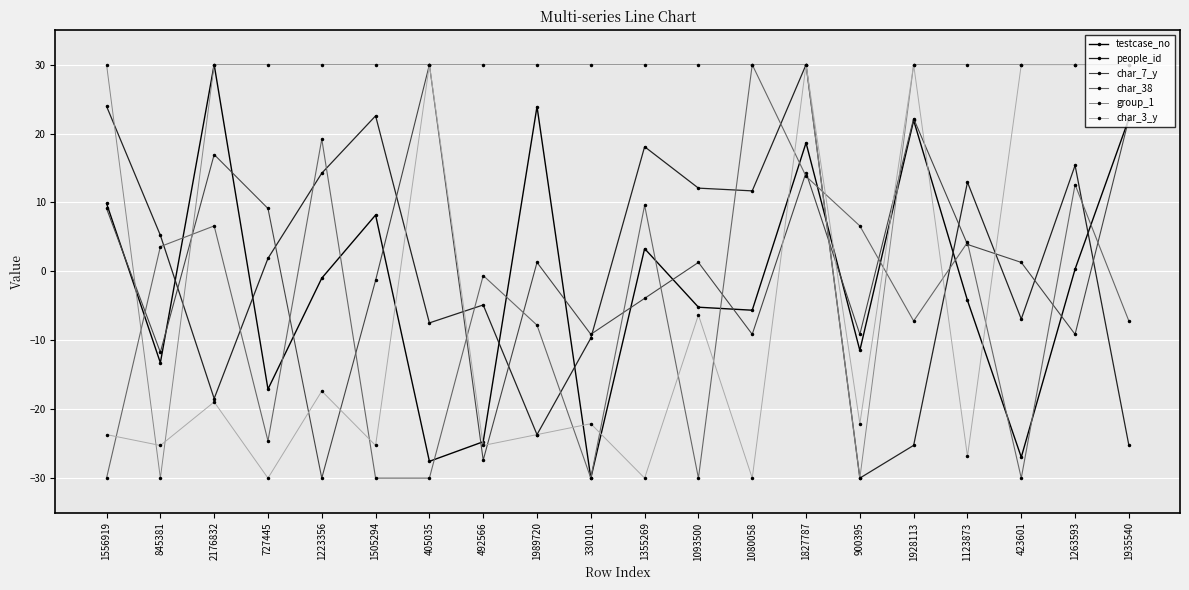

Does the chart have visible grid lines?

Yes